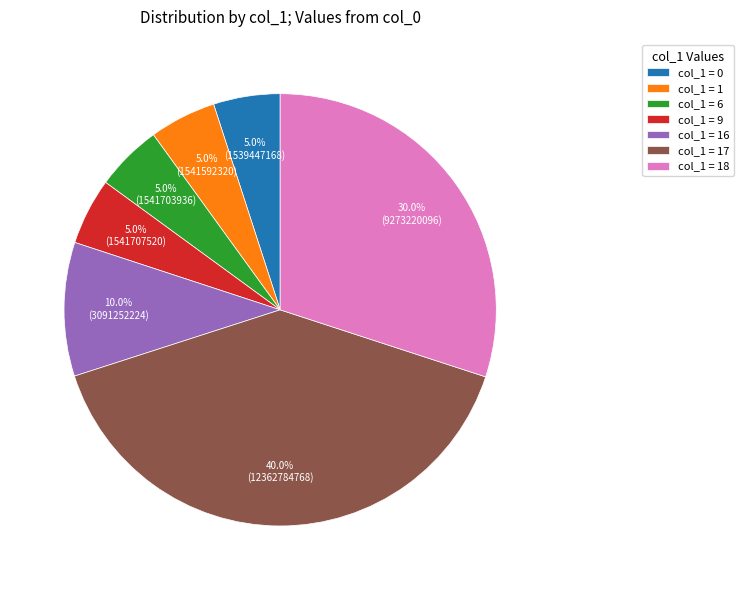

How many slices are in this pie chart?

7